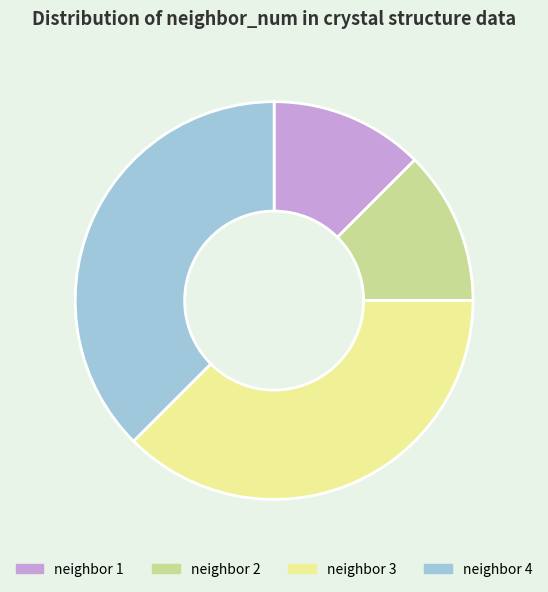

The neighbor 2 slice represents 12% of the pie. True or false?

True